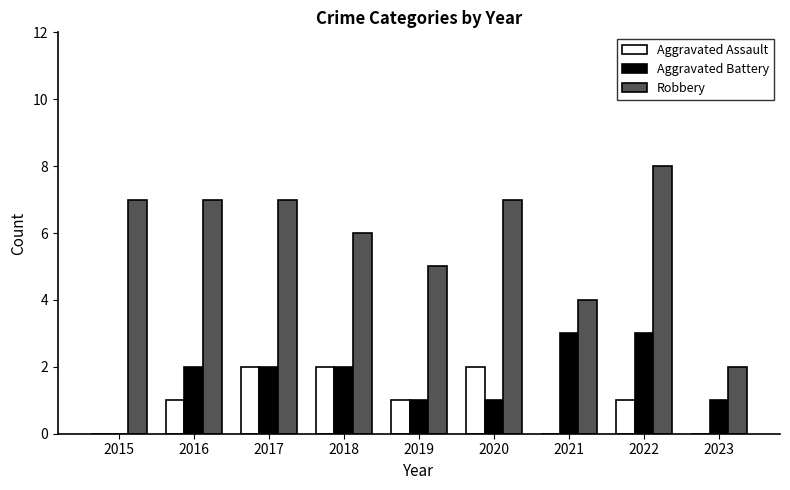

What is the sum of all Robbery values?

53